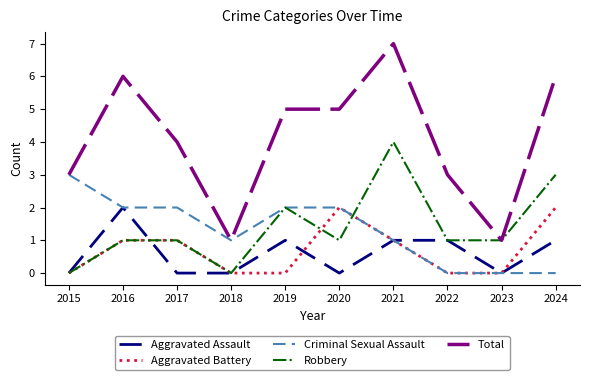

Is it true that Aggravated Battery equals 1 at 2016?

True